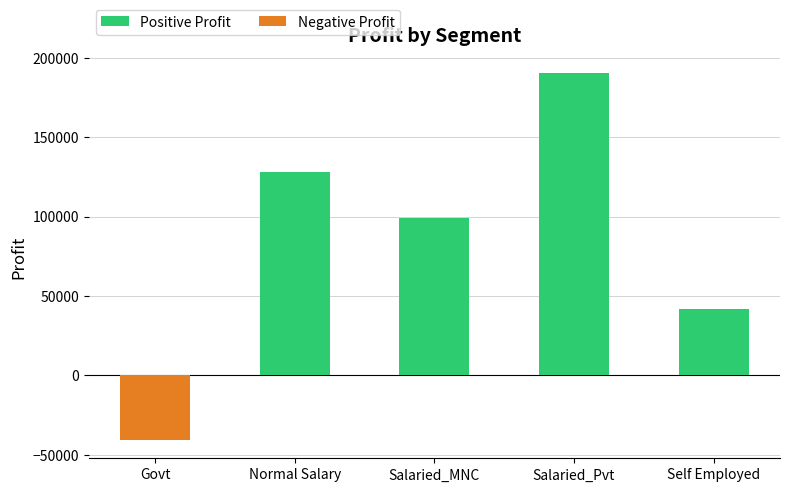

What is the value of the 1st bar from the left?

-40716.7